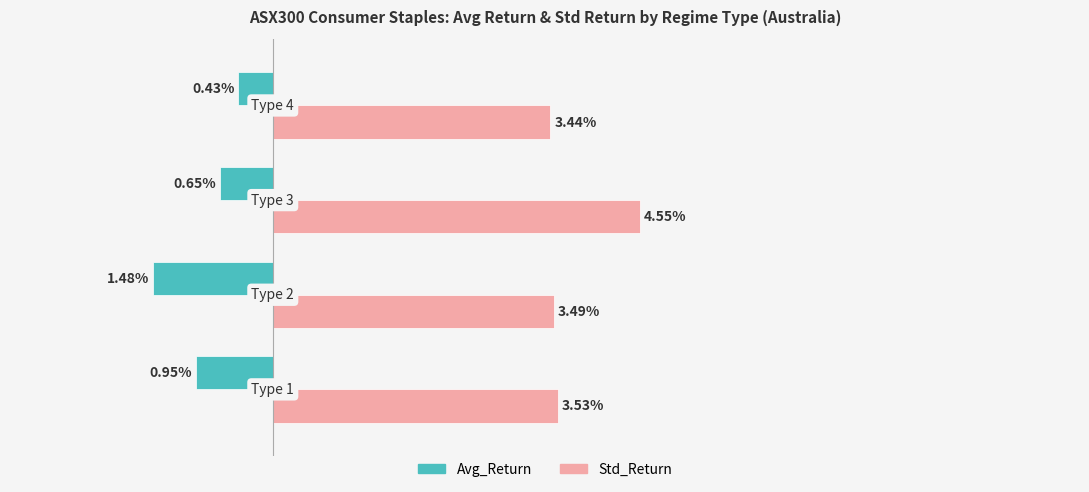

Which series has the largest total across all categories?

Std_Return